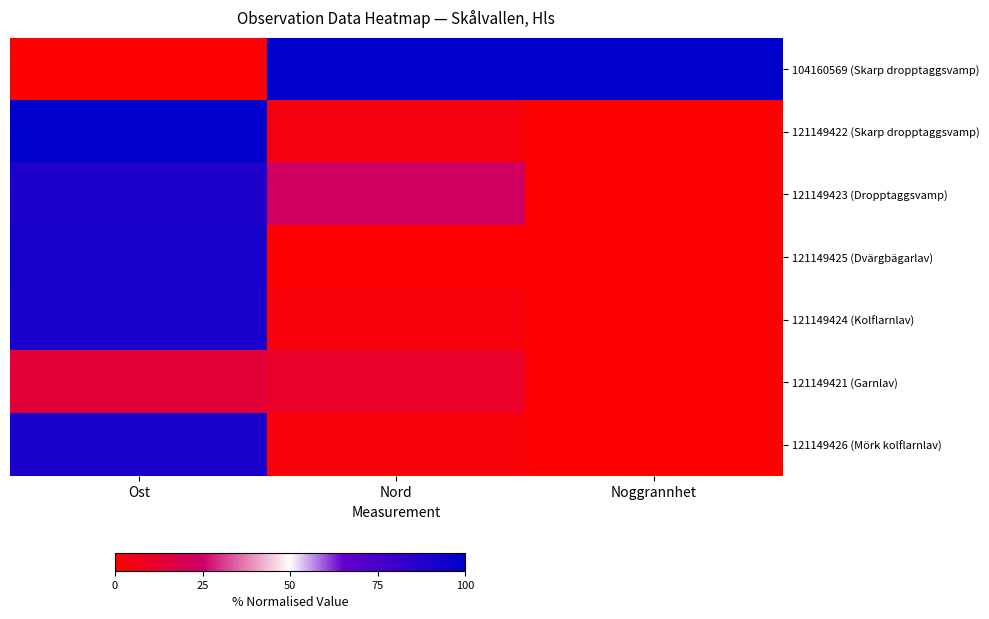

What is the total value across all series at Ost?

477.3